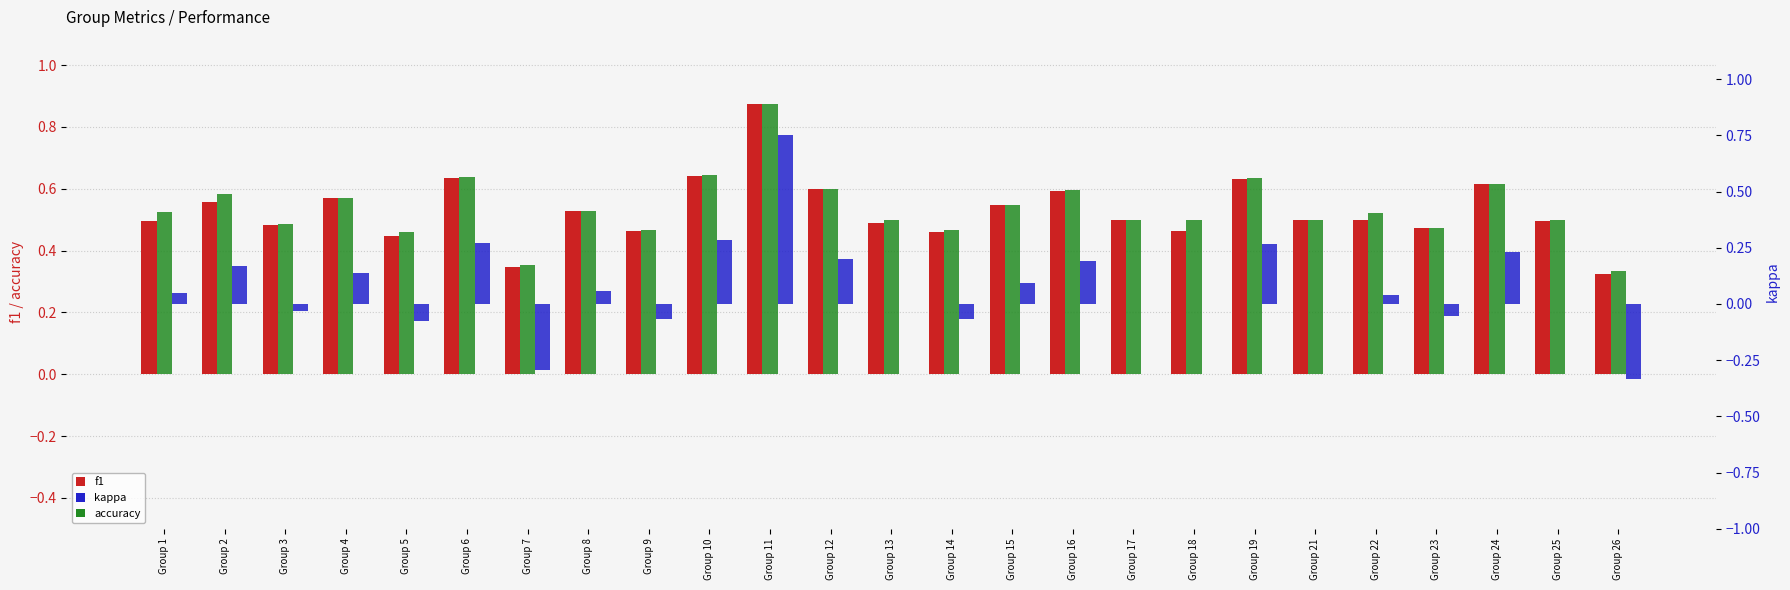

What is the average value of the f1 series?

0.5